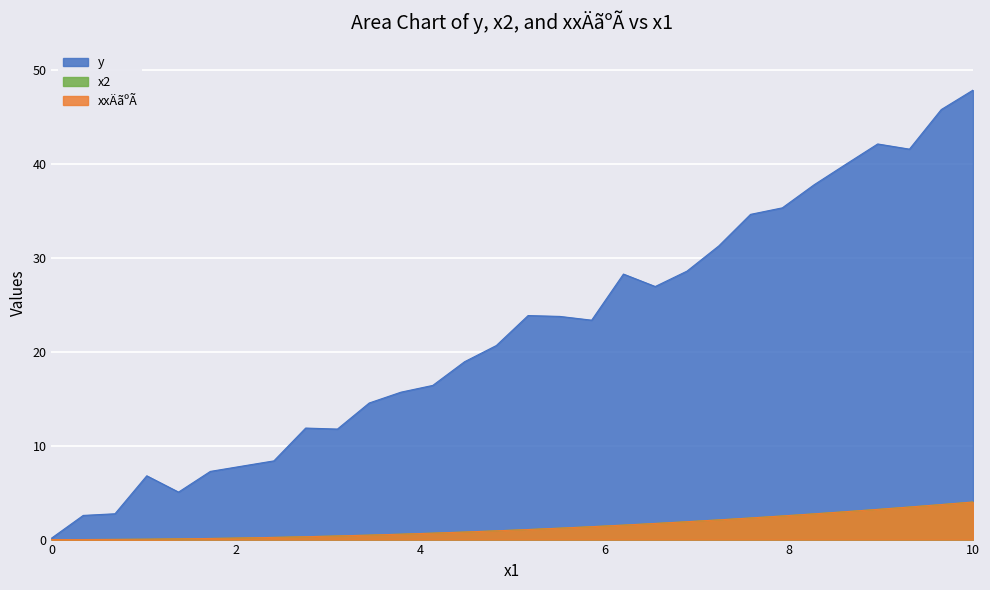

Does the chart display data point markers on the line(s)?

No